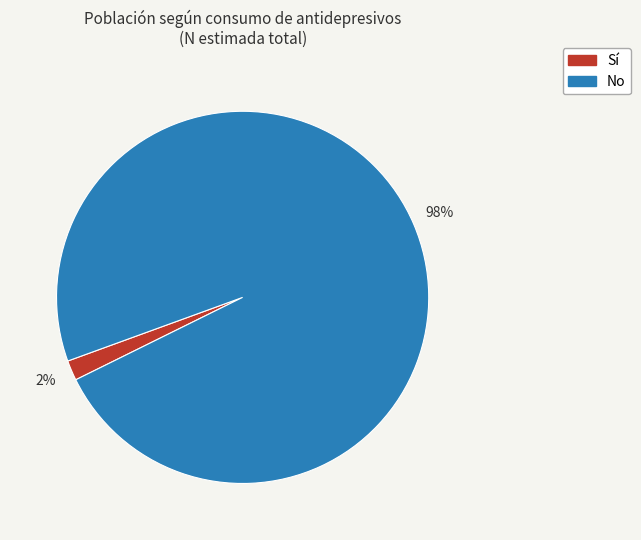

What is the smallest slice in the pie chart?

Sí